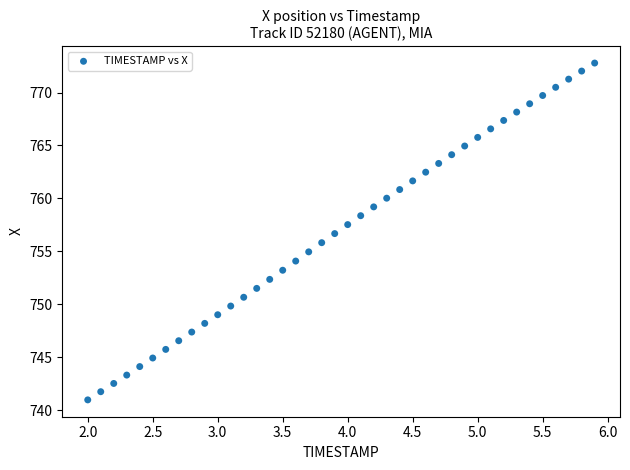

What is the range of X values (max minus min)?

3.9